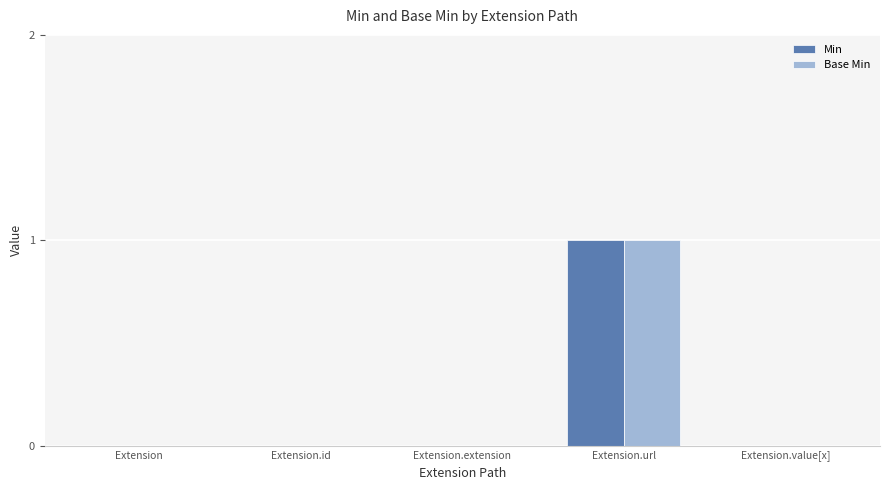

Which label corresponds to the largest value in the chart?

Extension.url